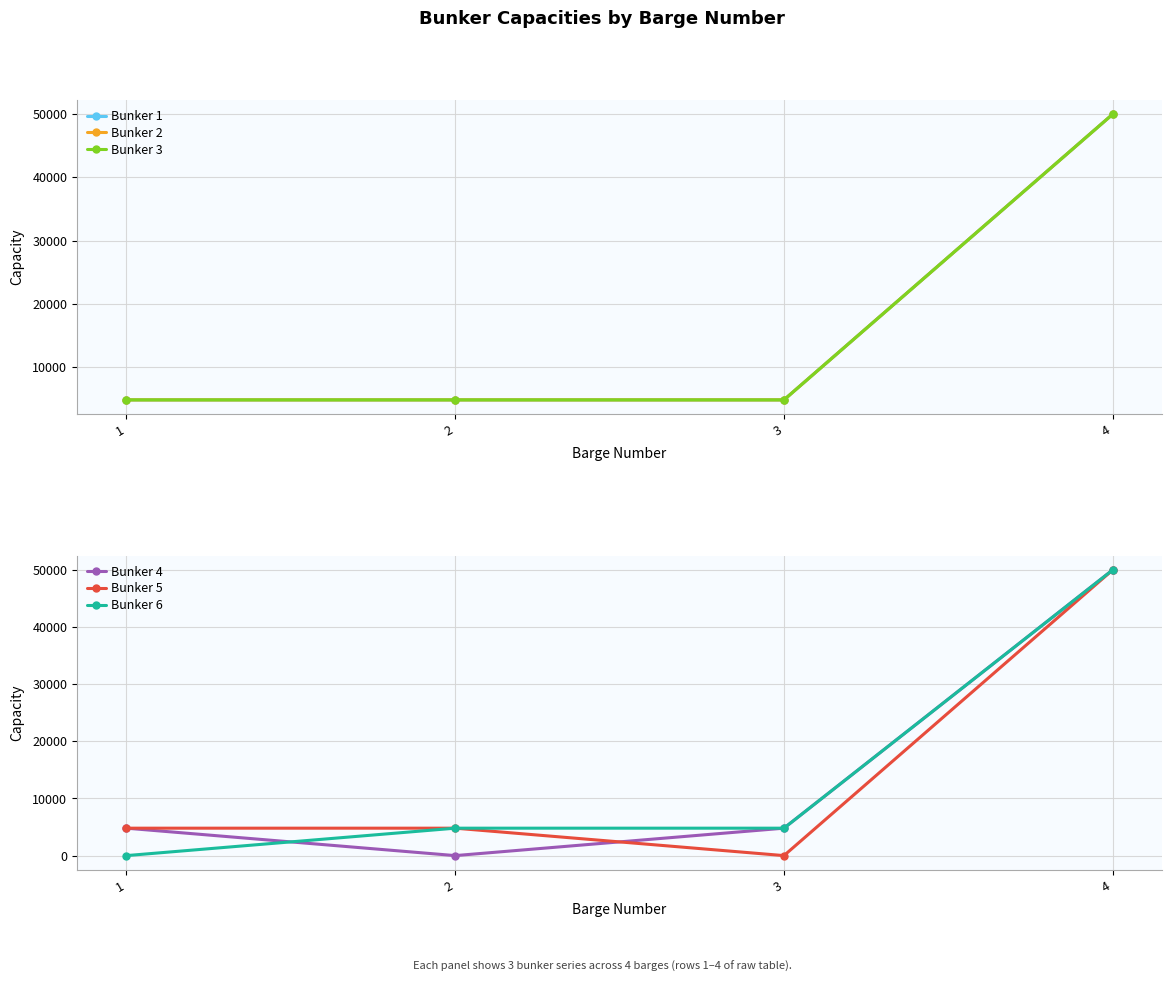

What is the total value across all series at 3?

24000